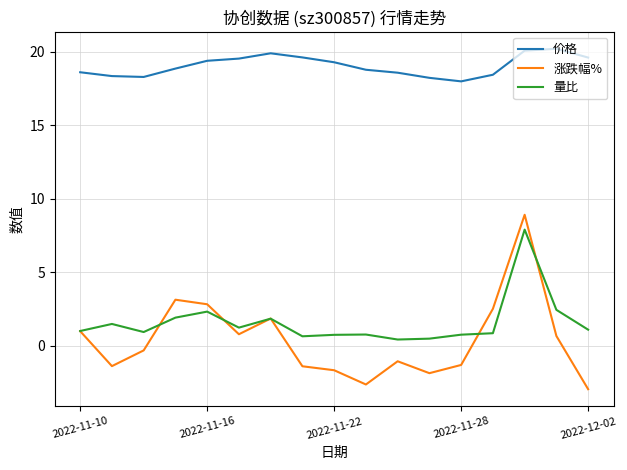

Which series has the largest total across all categories?

价格